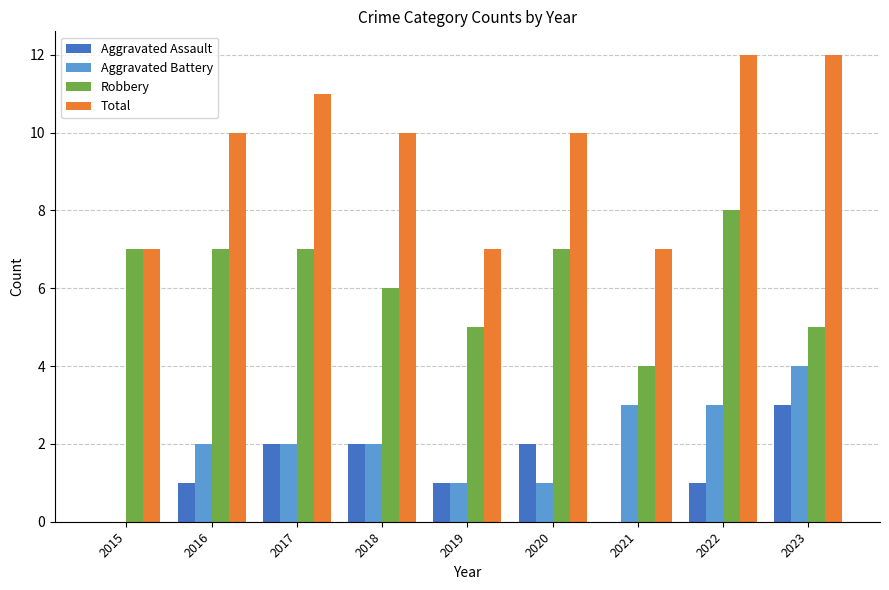

Reading left to right, extract all data points from this chart.

Aggravated Assault: 0	1	2	2	1	2	0	1	3
Aggravated Battery: 0	2	2	2	1	1	3	3	4
Robbery: 7	7	7	6	5	7	4	8	5
Total: 7	10	11	10	7	10	7	12	12